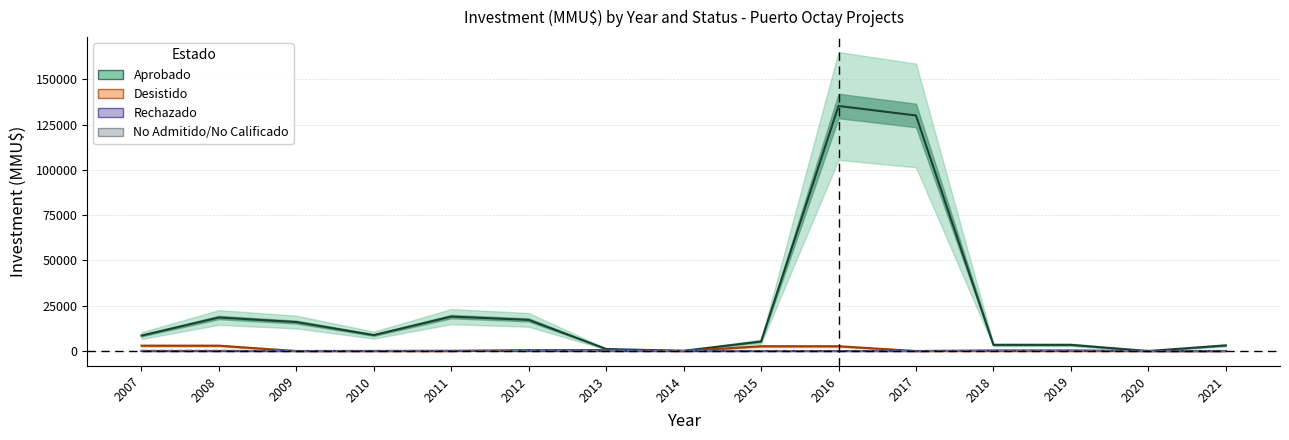

Reading left to right, extract all data points from this chart.

Aprobado: 2007=8500.0	2008=18500.0	2009=15962.5	2010=8781.0	2011=18986.5	2012=17168.0	2013=1104.5	2014=104.5	2015=5250.0	2016=135250.0	2017=130000.0	2018=3390.0	2019=3390.0	2020=0.0	2021=3100.0
Desistido: 2007=2925.0	2008=2925.0	2009=0.0	2010=0.0	2011=0.0	2012=528.0	2013=528.0	2014=0.0	2015=2625.0	2016=2625.0	2017=0.0	2018=0.0	2019=0.0	2020=0.0	2021=0.0
Rechazado: 2007=0.0	2008=0.0	2009=0.0	2010=45.0	2011=45.0	2012=12.0	2013=12.0	2014=0.0	2015=0.0	2016=0.0	2017=0.0	2018=290.0	2019=290.0	2020=0.0	2021=0.0
No Admitido/No Calificado: 2007=267.0	2008=267.0	2009=11.0	2010=61.0	2011=263.0	2012=263.0	2013=50.0	2014=131.5	2015=131.5	2016=0.0	2017=0.0	2018=135.5	2019=135.5	2020=0.0	2021=0.0